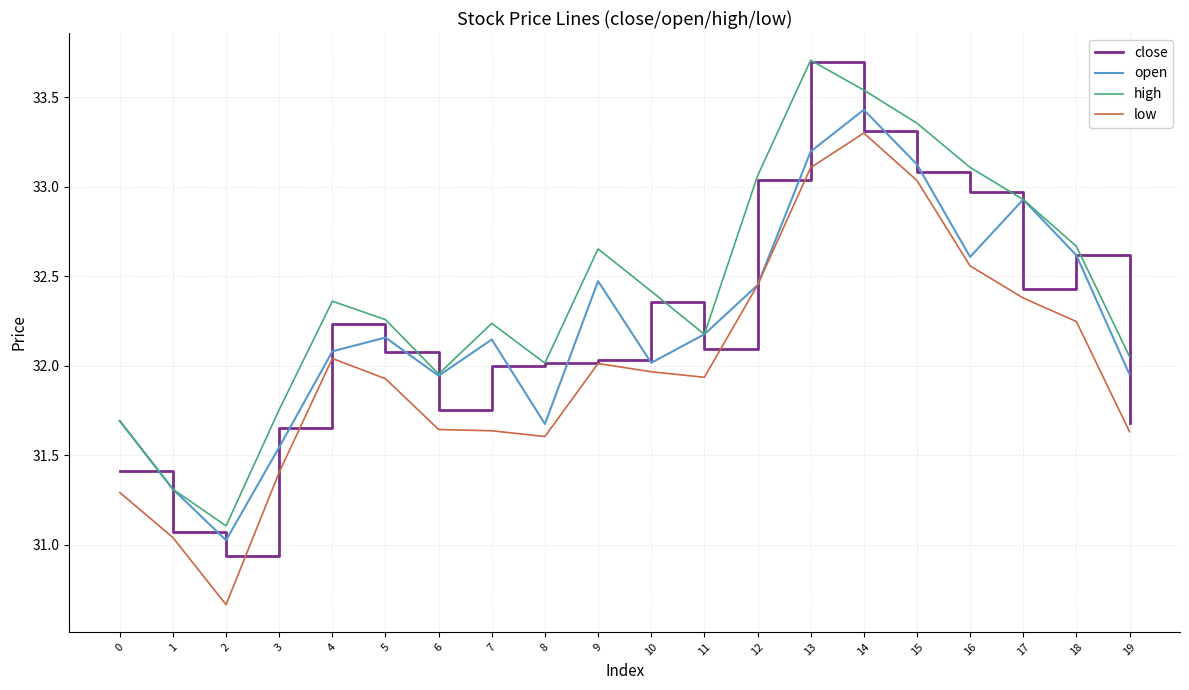

At which label is open closest to 32?

10